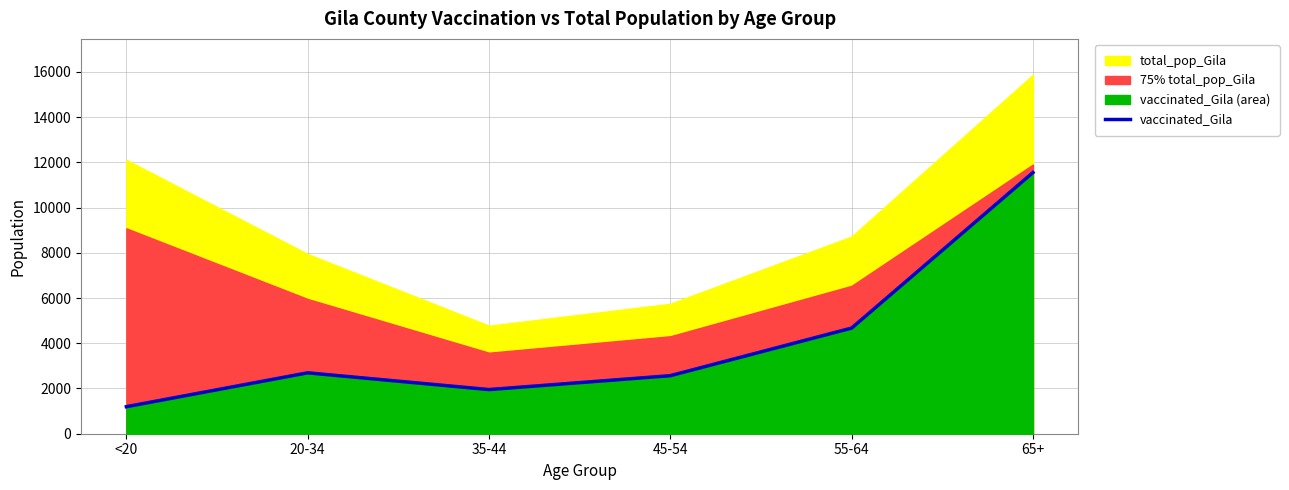

Which has a higher value, 55-64 or <20?

55-64